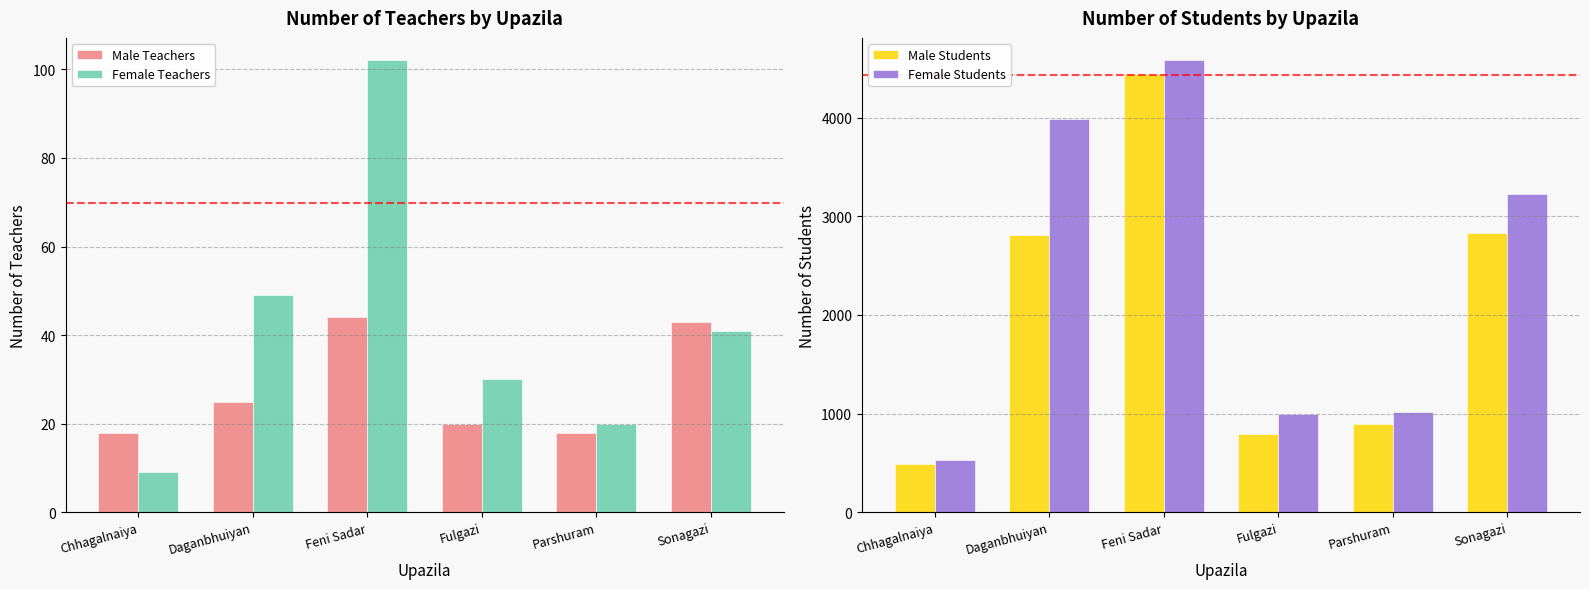

What is the difference between the maximum and second lowest values in the Female Teachers series?

82